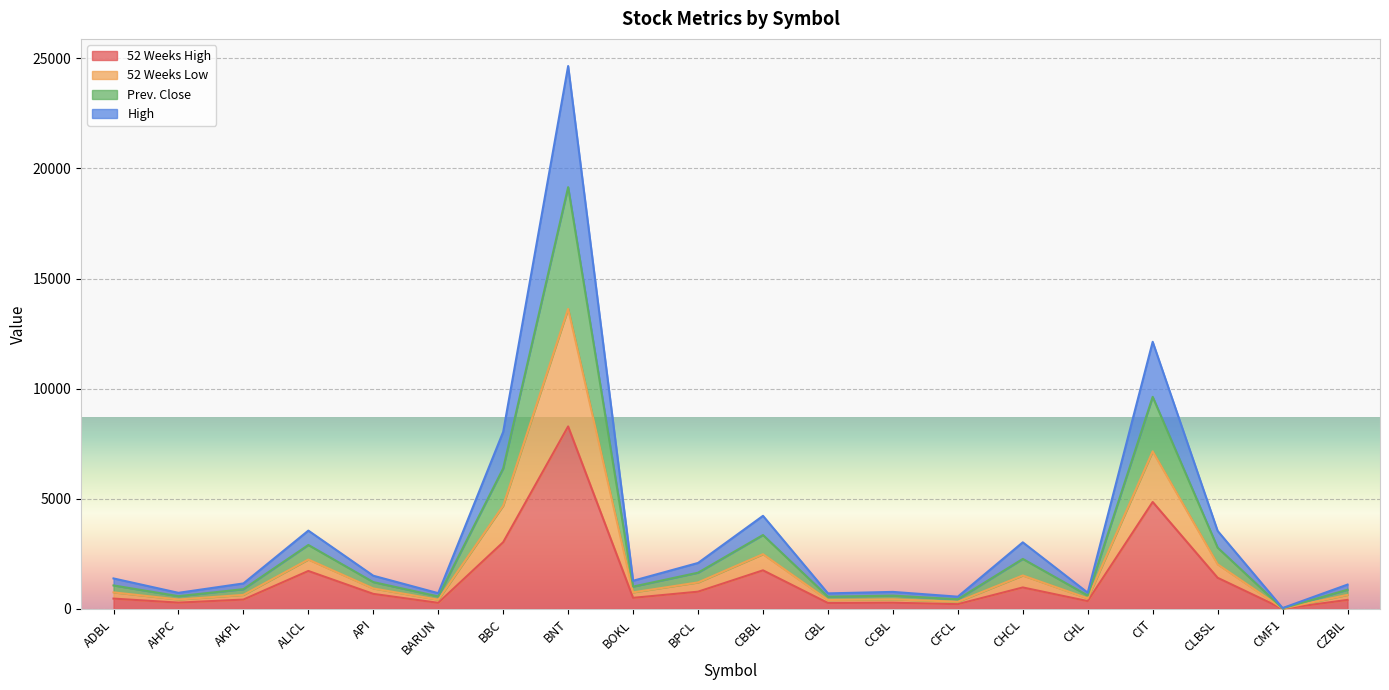

True or false: 52 Weeks Low and High cross at least once.

False